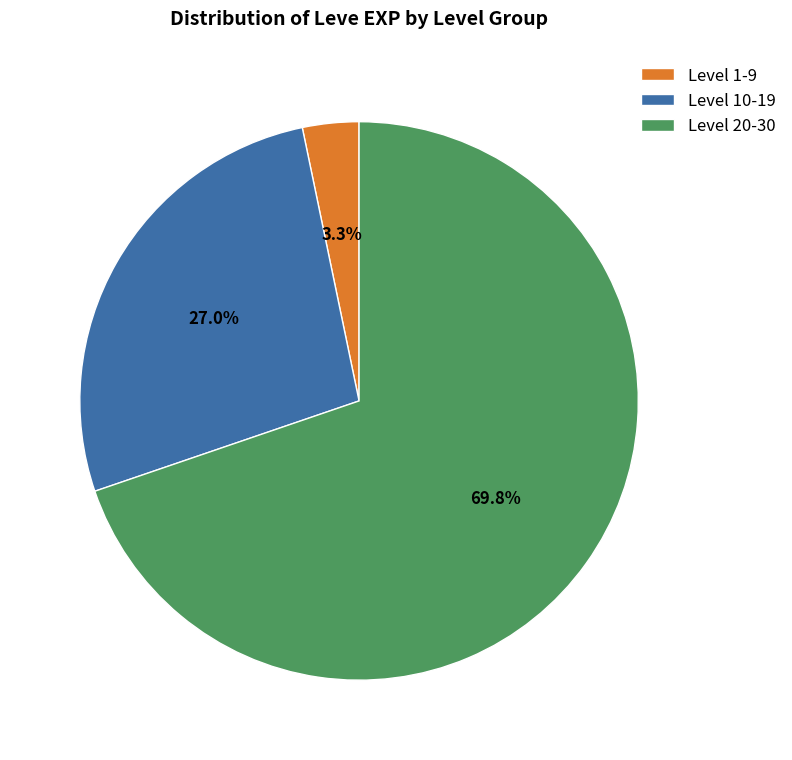

Rank the categories by value from highest to lowest.

Level 20-30, Level 10-19, Level 1-9